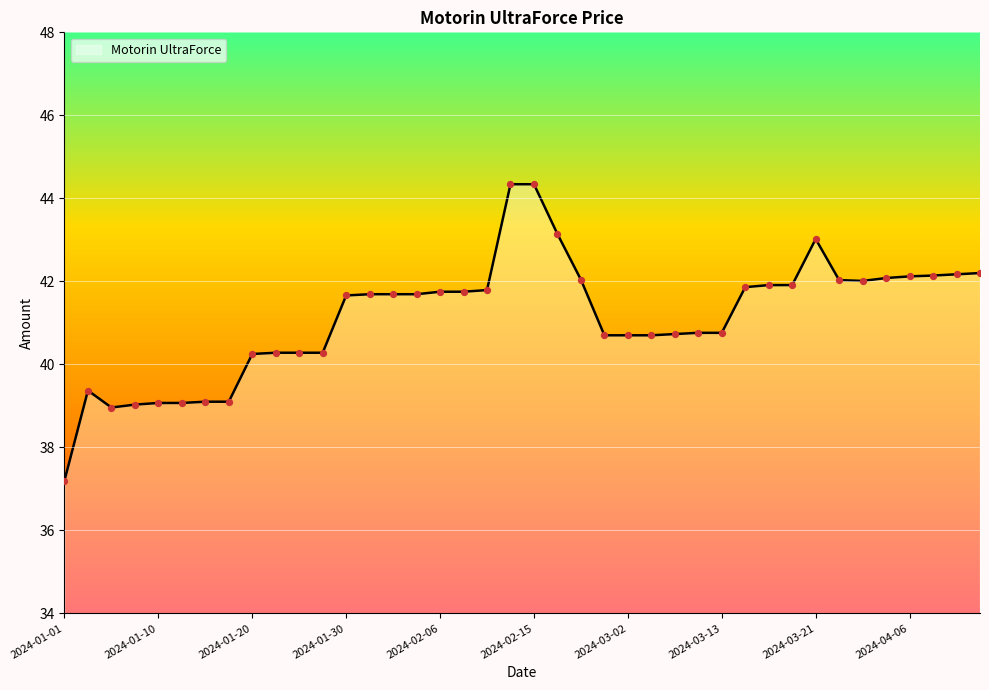

What is the maximum value shown in the chart?

44.3